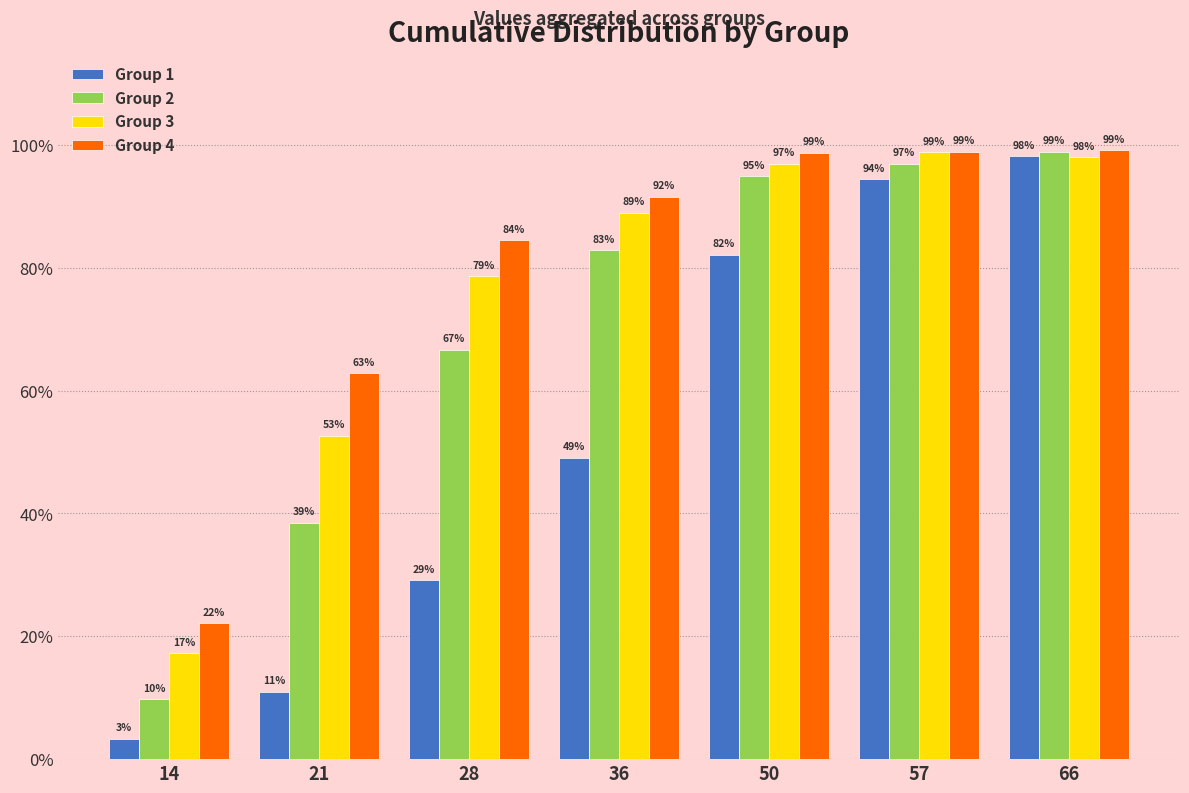

What are all the series names shown in the legend?

Group 1, Group 2, Group 3, Group 4